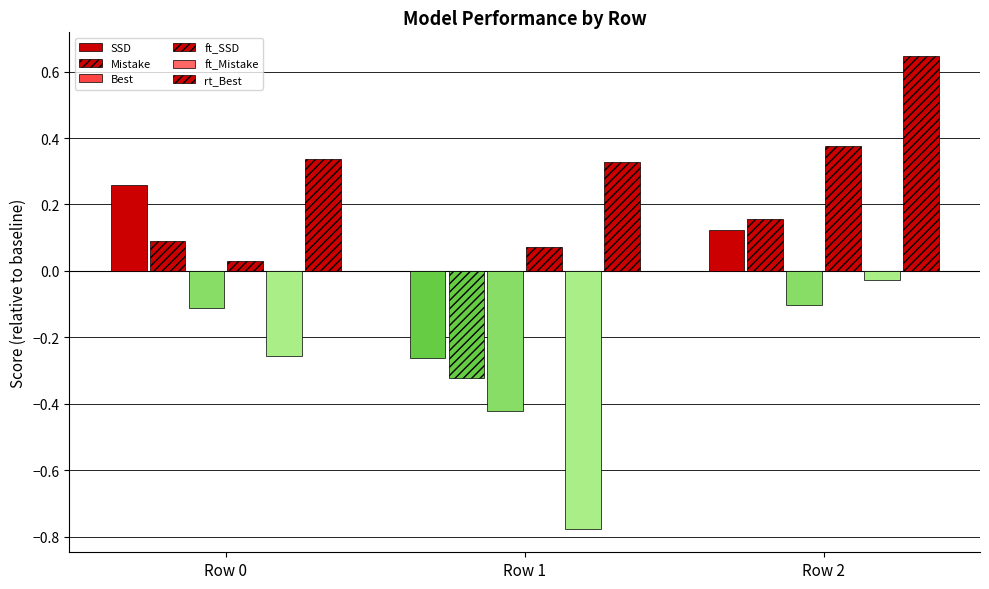

What is the total value across all series at Row 1?

-1.4